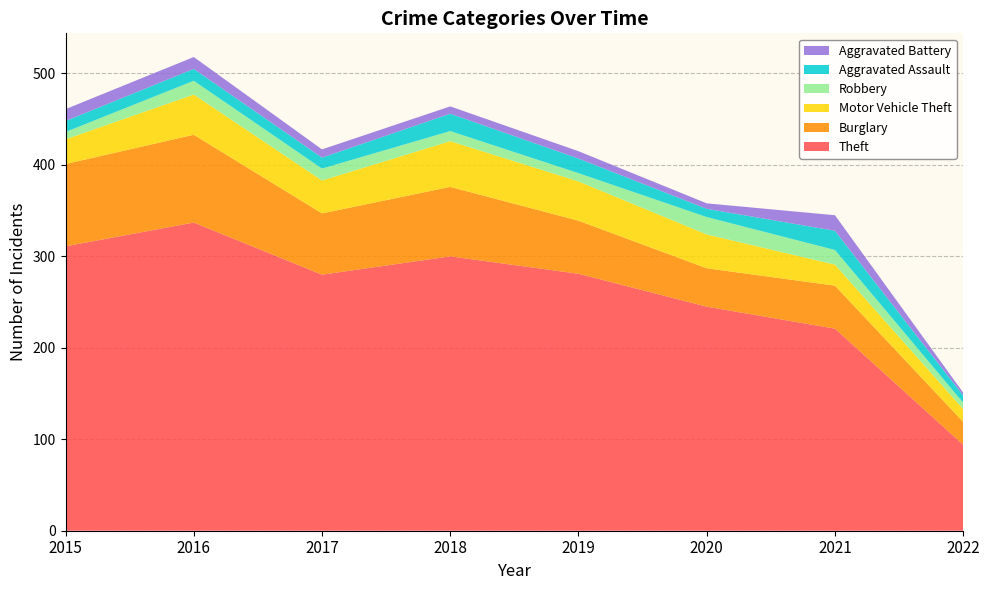

Reading left to right, list all the values displayed in this chart.

Theft: 2015=311	2016=337	2017=280	2018=300	2019=281	2020=245	2021=221	2022=94
Burglary: 2015=90	2016=96	2017=67	2018=76	2019=58	2020=42	2021=47	2022=25
Motor Vehicle Theft: 2015=27	2016=44	2017=36	2018=50	2019=43	2020=37	2021=23	2022=14
Robbery: 2015=8	2016=15	2017=13	2018=11	2019=9	2020=19	2021=16	2022=7
Aggravated Assault: 2015=12	2016=13	2017=12	2018=19	2019=16	2020=9	2021=21	2022=8
Aggravated Battery: 2015=13	2016=13	2017=9	2018=8	2019=8	2020=6	2021=17	2022=3